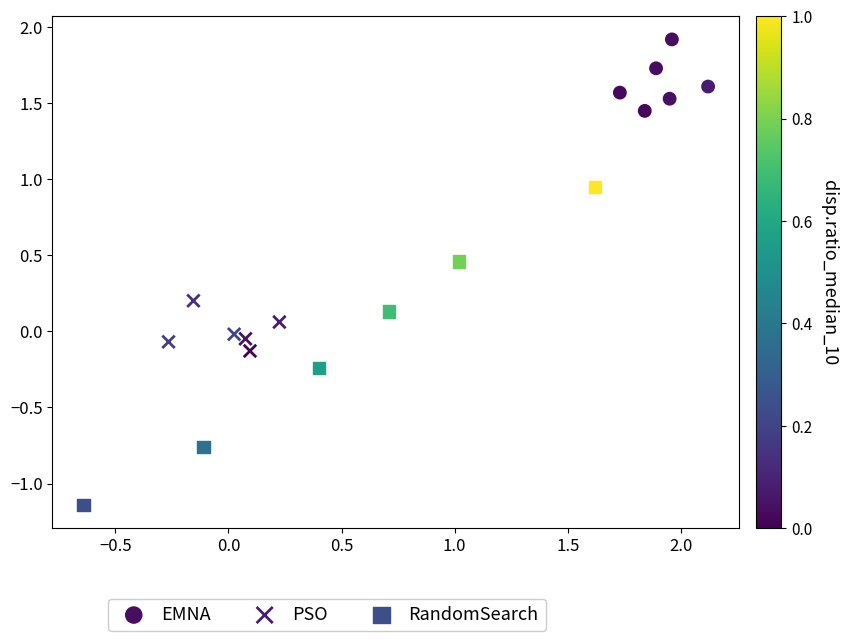

Which series reaches the maximum Y coordinate?

EMNA